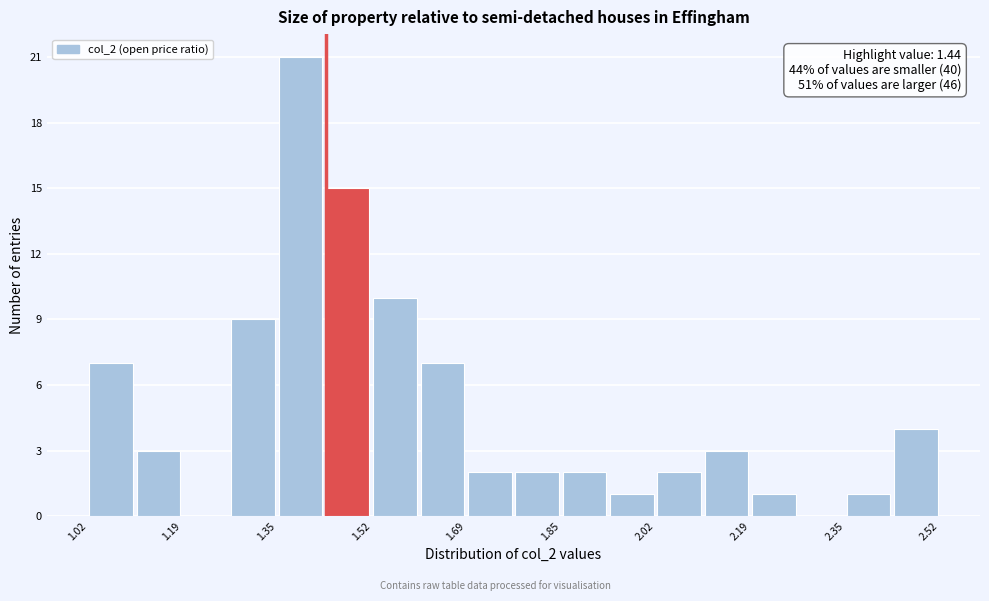

Which range on the x-axis has the tallest bar?

1.36 to 1.44